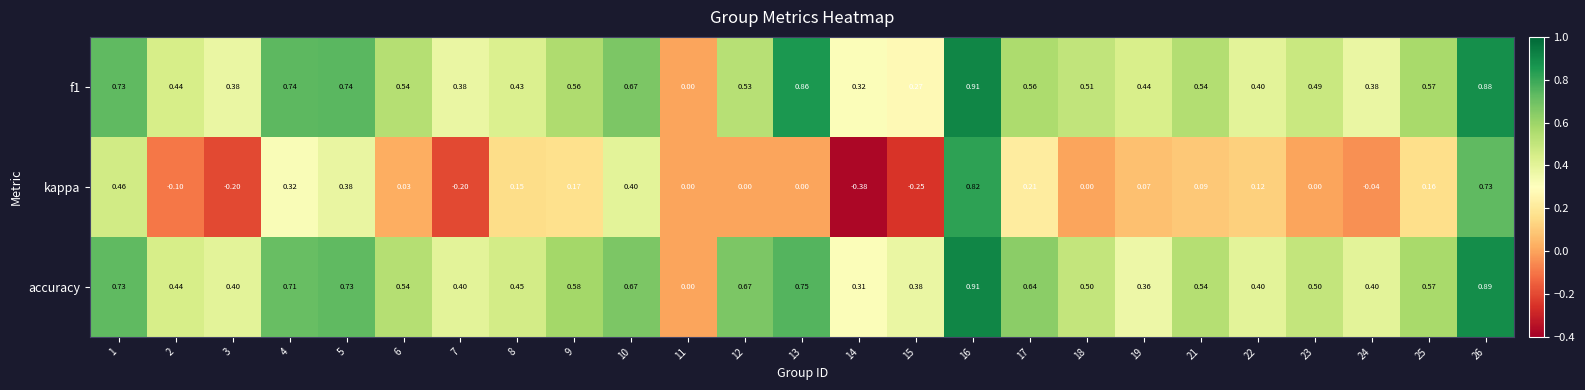

Which series has the largest total across all categories?

accuracy